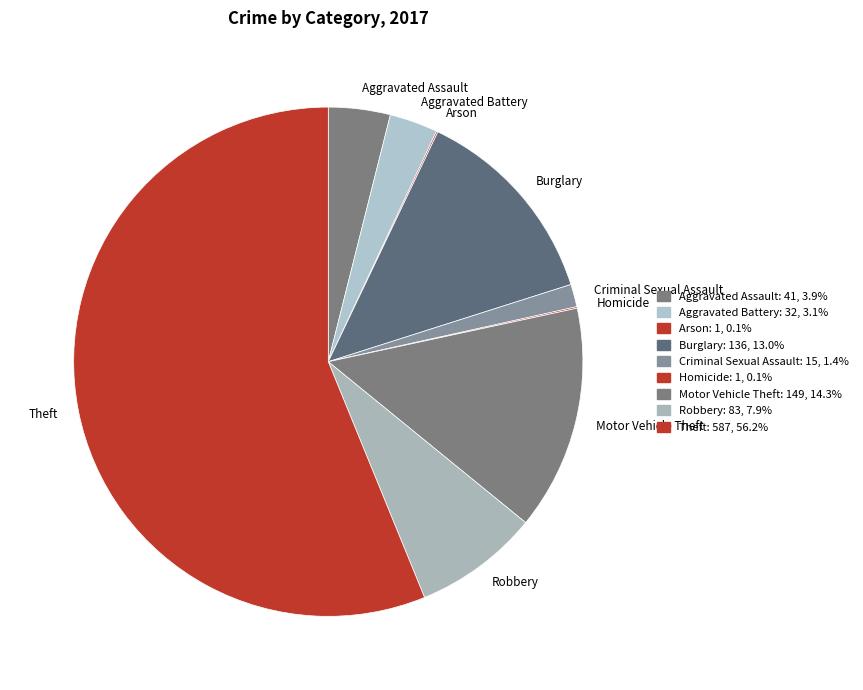

Between Aggravated Assault and Burglary, which is larger?

Burglary